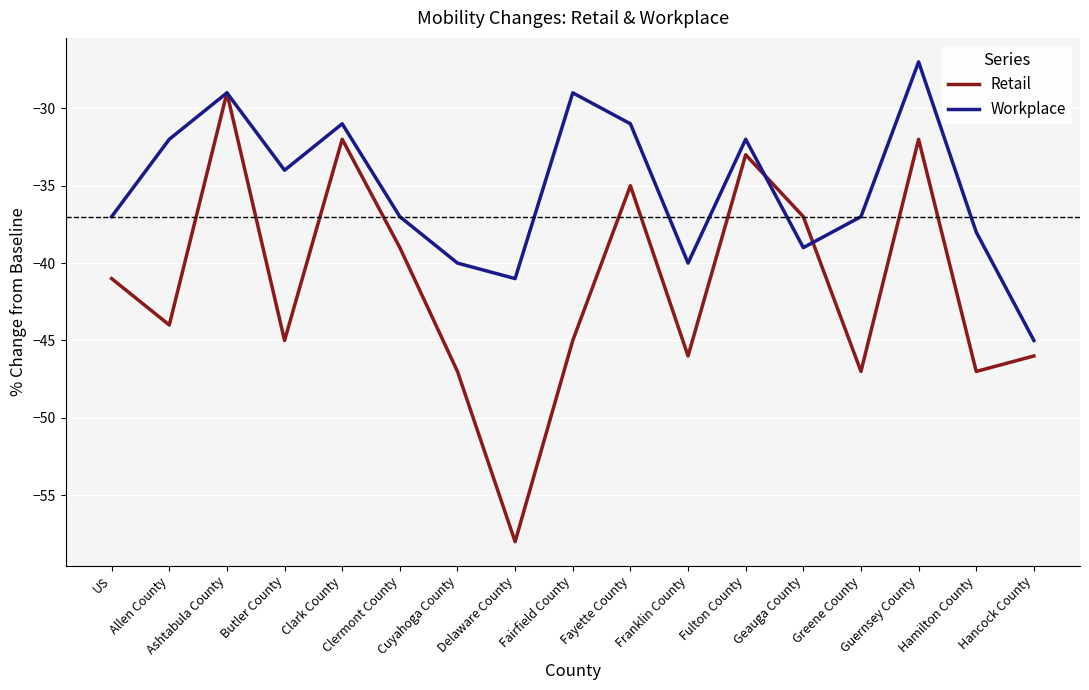

Which category has the highest value in the Retail series?

Ashtabula County